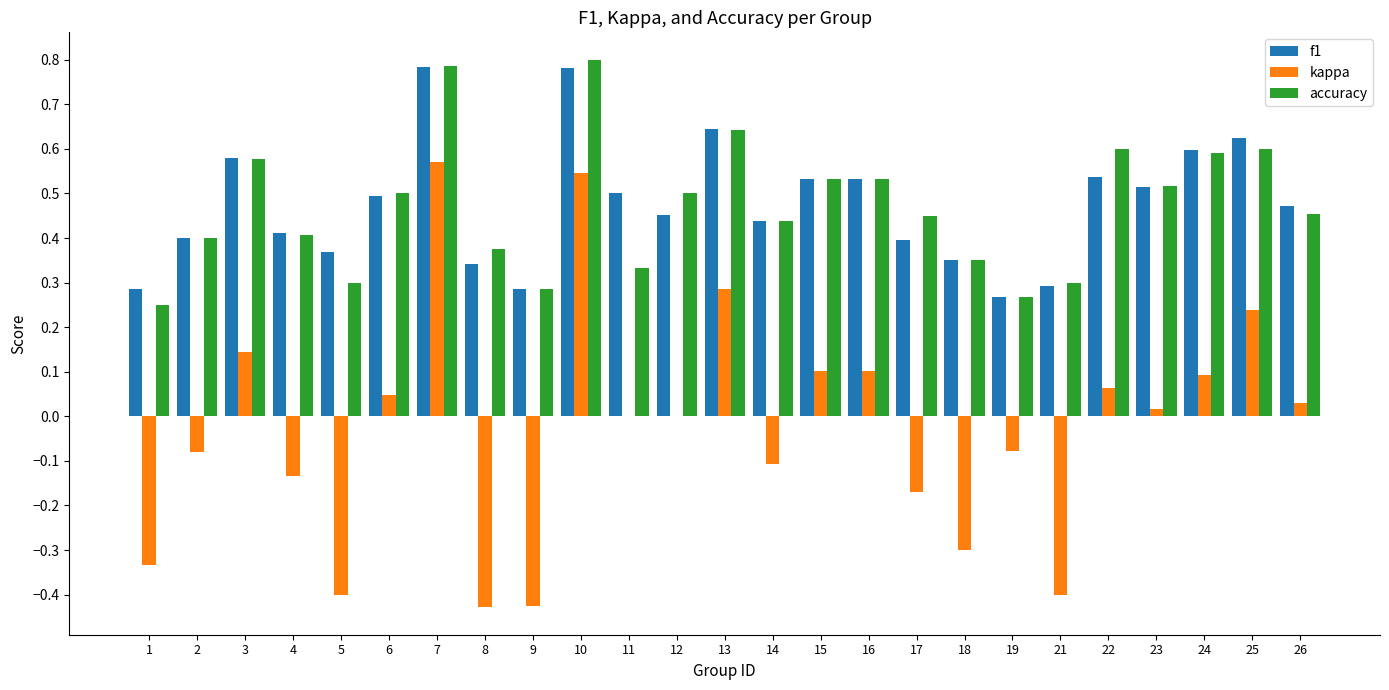

What is the sum of all f1 values?

11.9